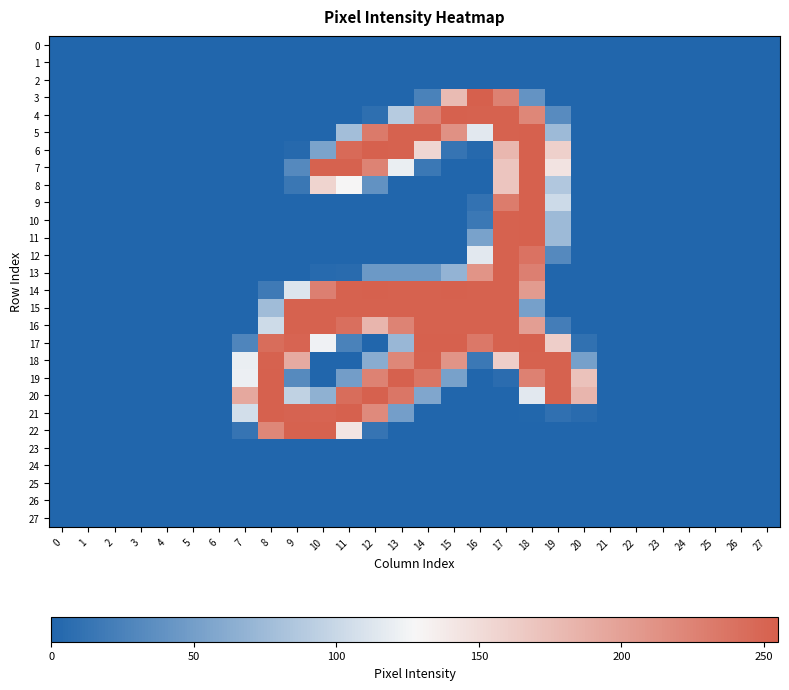

Which series has the widest spread of values?

3